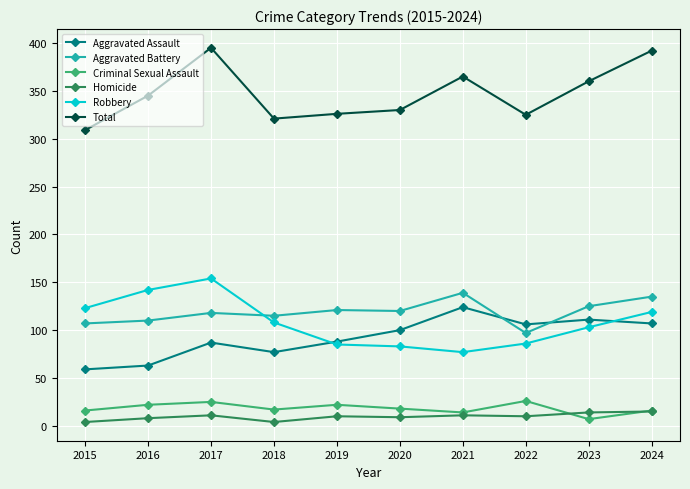

In Criminal Sexual Assault, how many points are higher than both neighbors (excluding endpoints)?

3